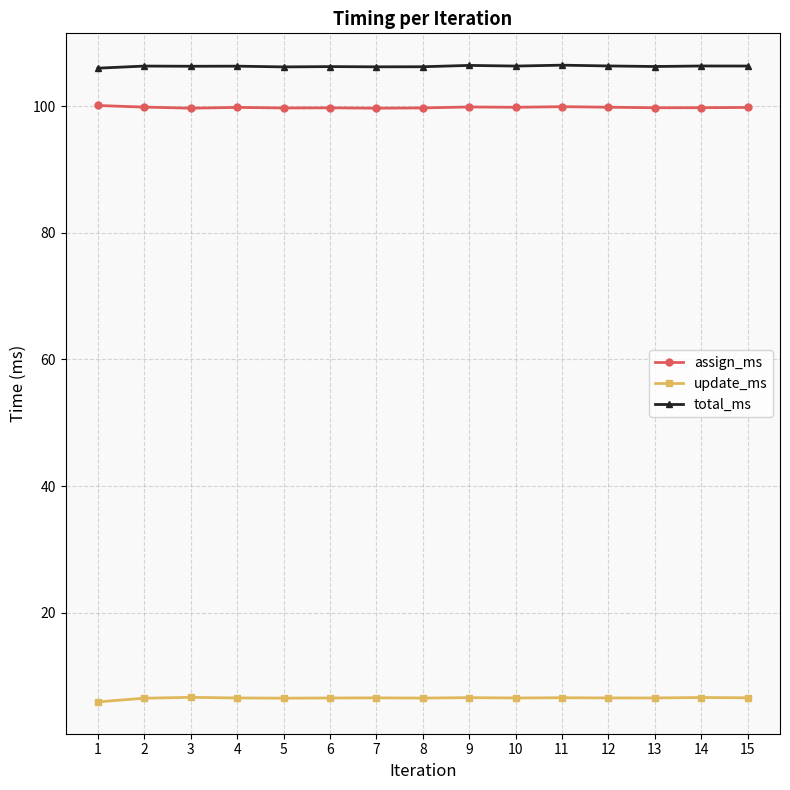

List the series in order of their peak value, highest first.

total_ms, assign_ms, update_ms